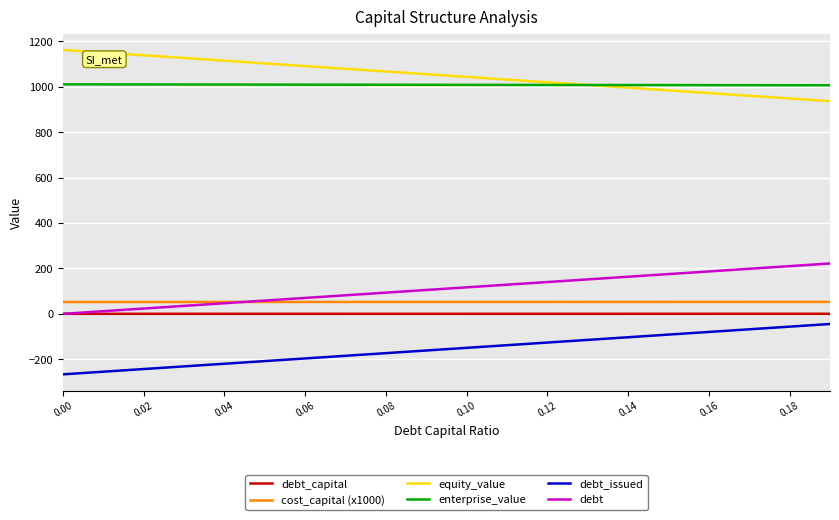

Which series has the largest total across all categories?

equity_value